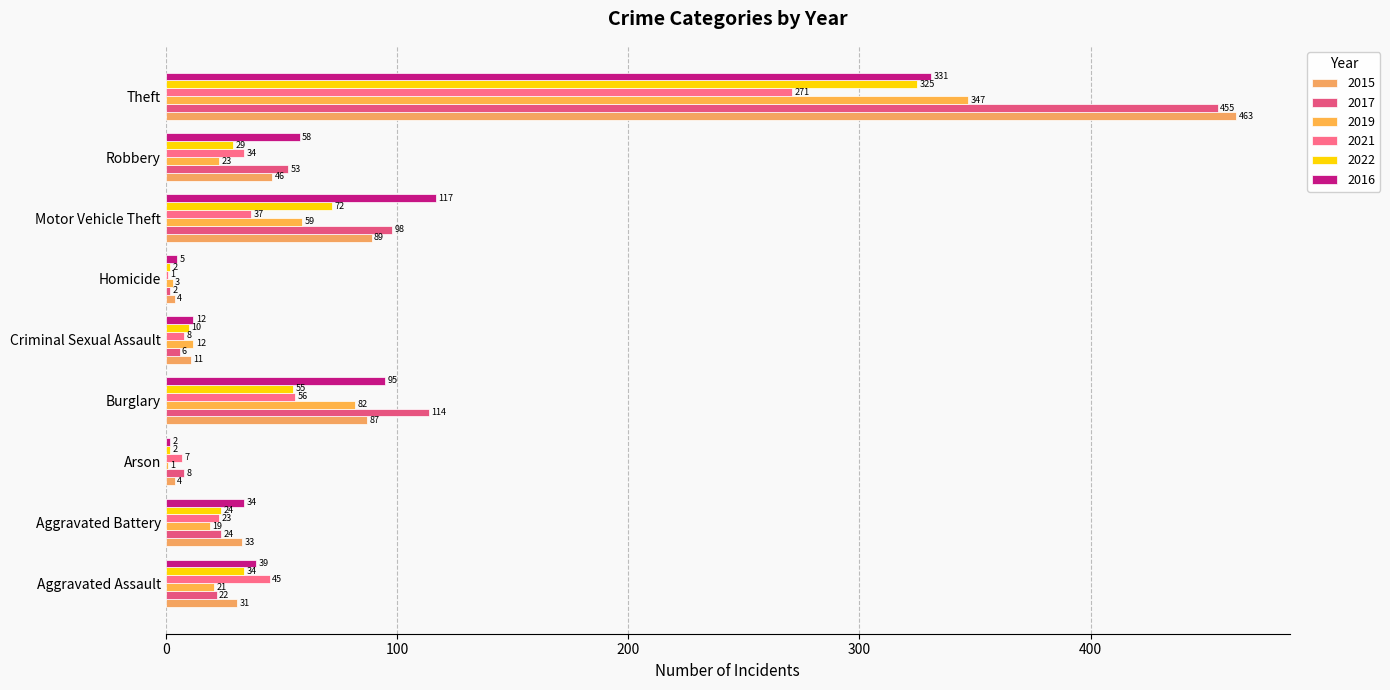

How many data points does each series have?

9